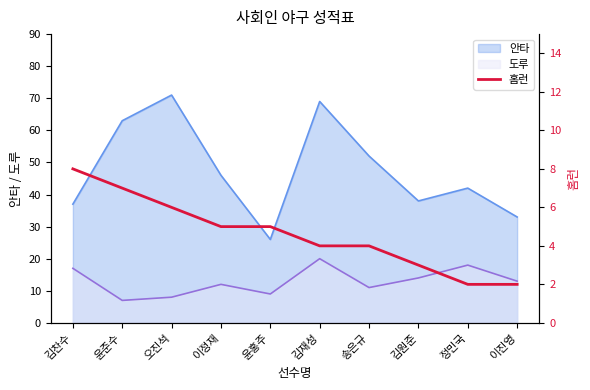

Which category has the lowest value across all series?

정민국